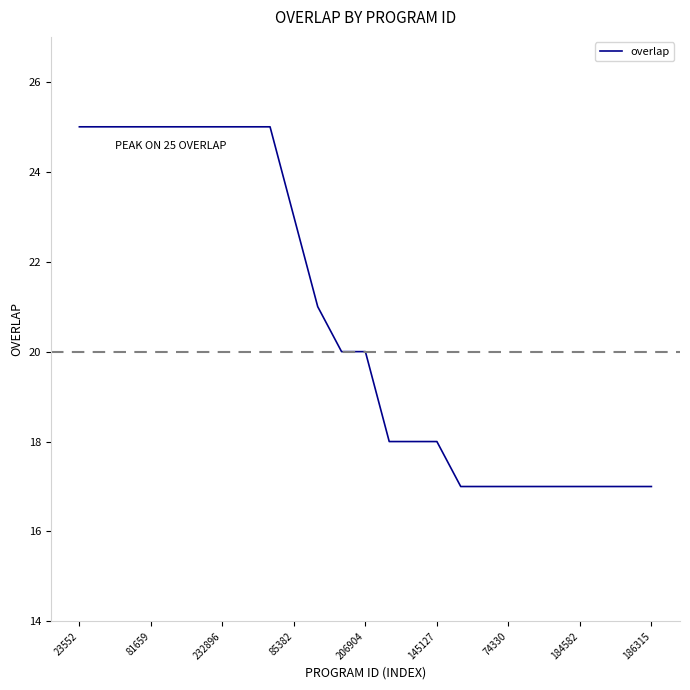

How many lines are shown in the chart?

1